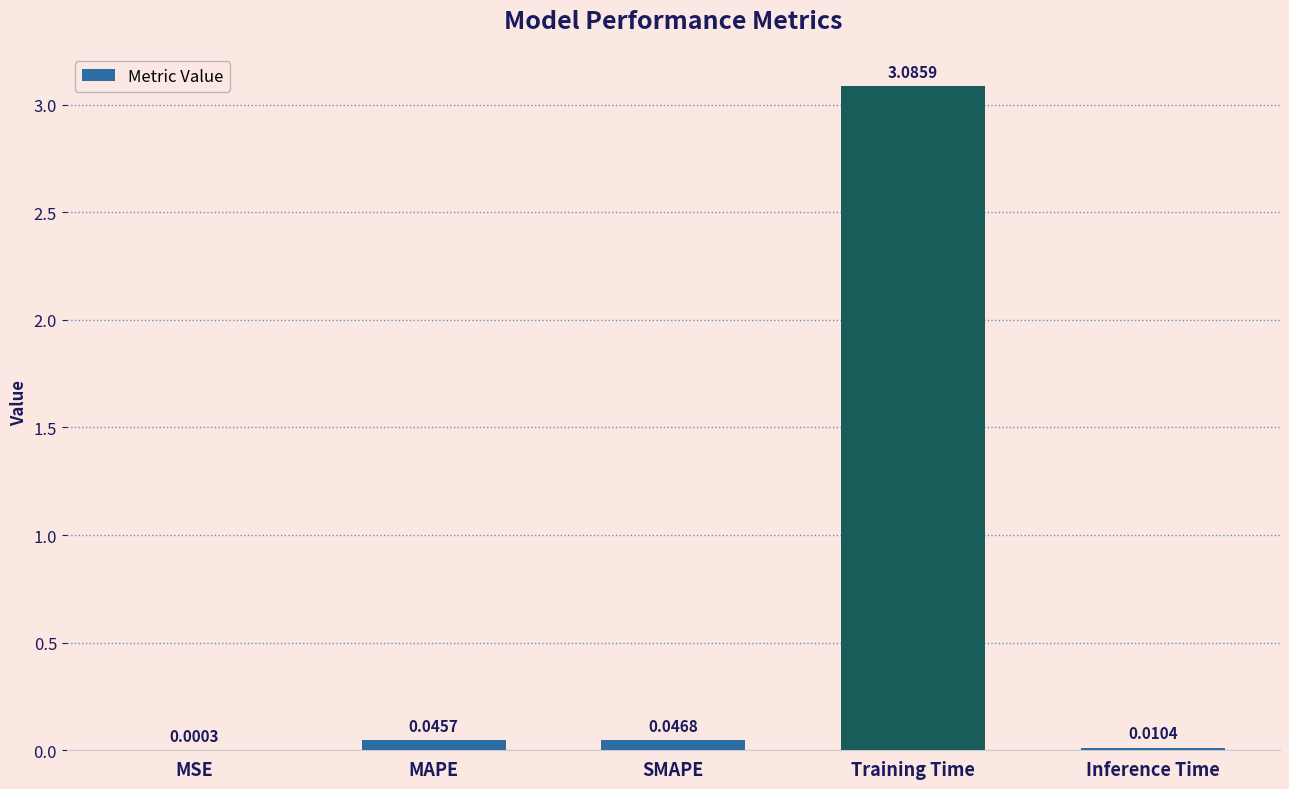

Which category has the highest value across all series?

Training Time